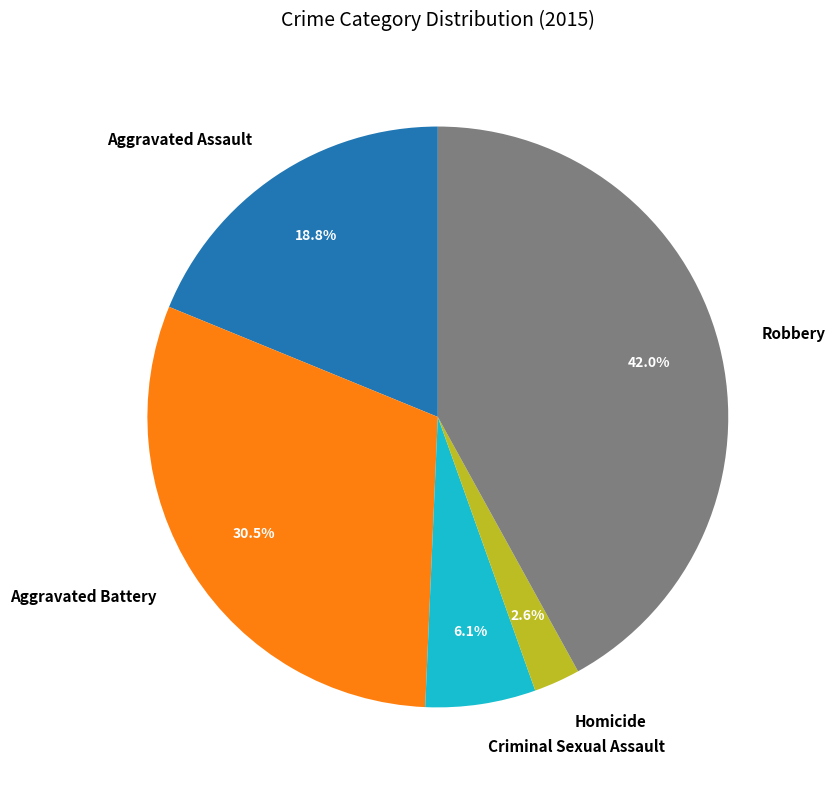

To the nearest percent, what portion does Homicide represent?

3%